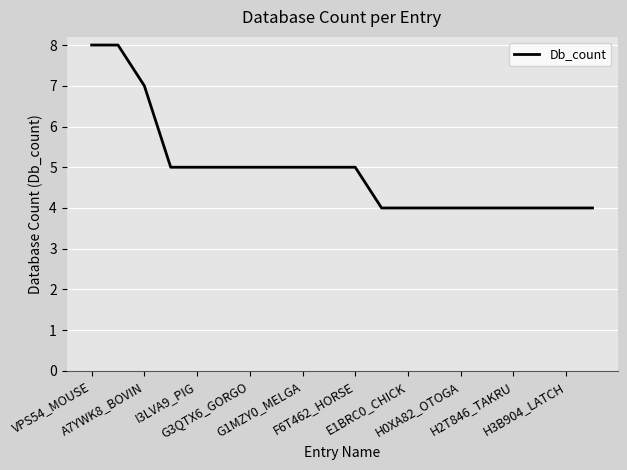

What is the maximum value shown in the chart?

8